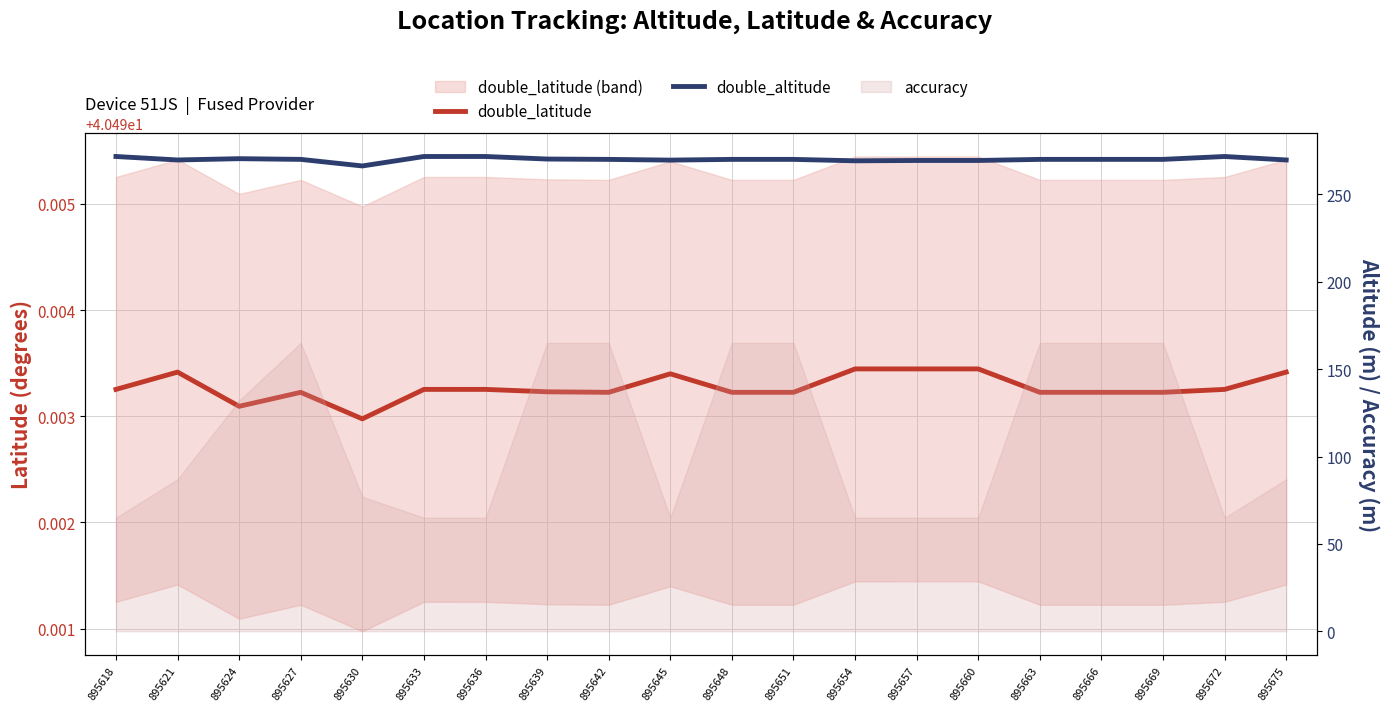

How many interior local peaks does the double_latitude series have?

4